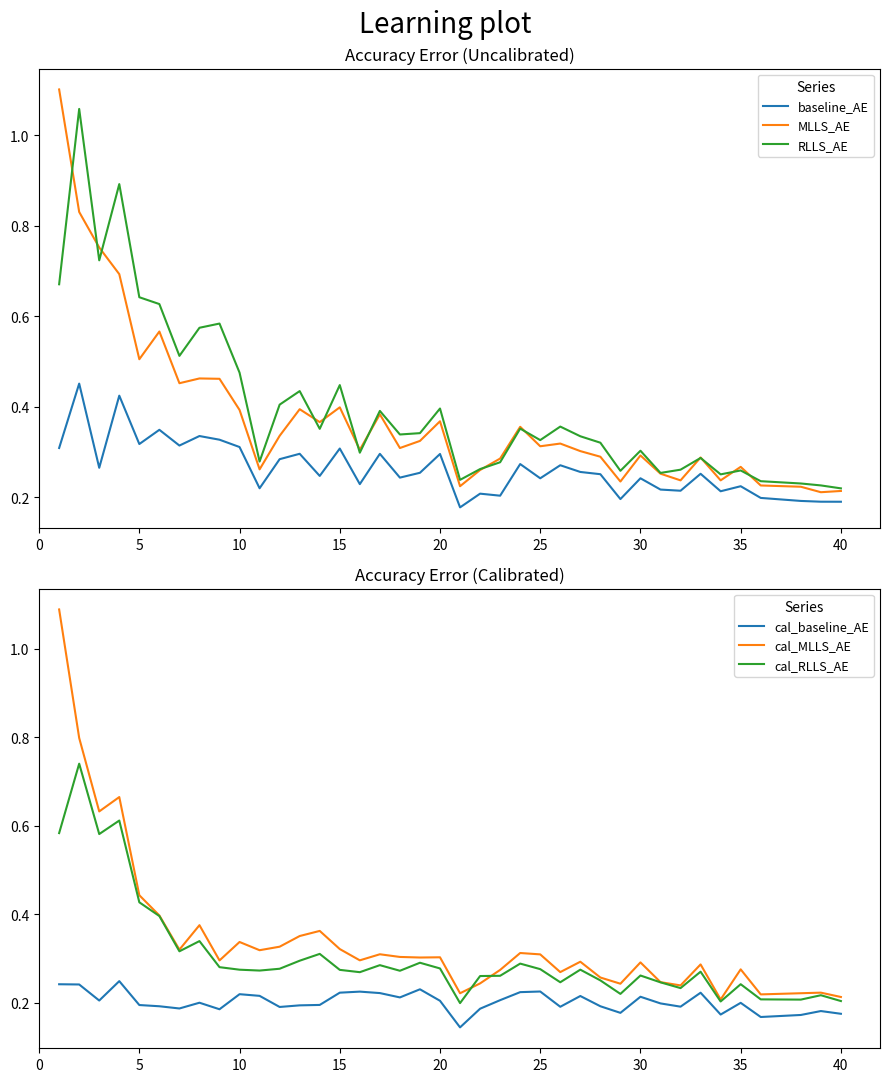

True or false: baseline_AE and RLLS_AE intersect in this chart.

False